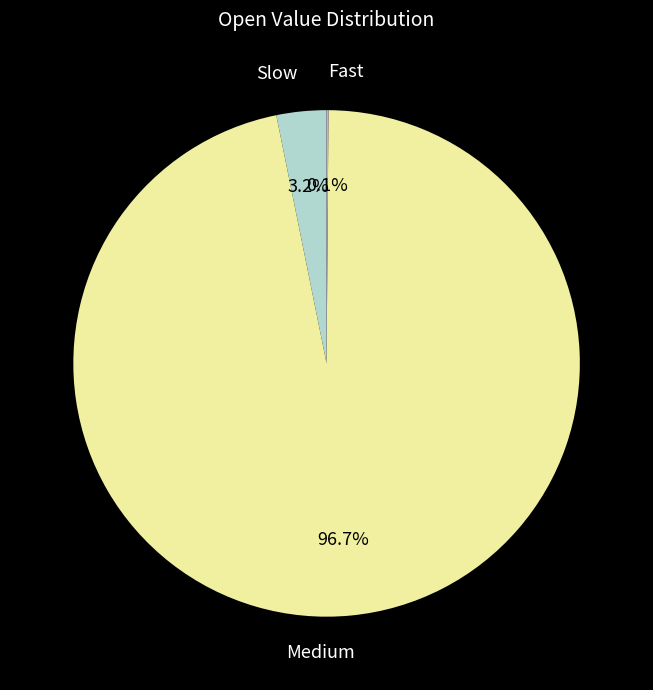

Is there any slice that represents more than half of the pie?

Yes